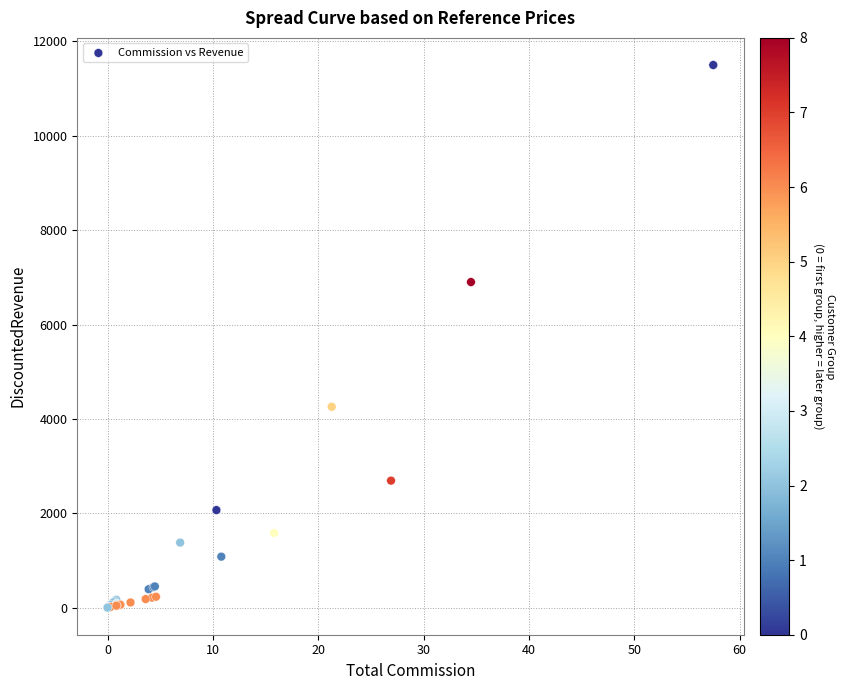

What Y value in the scatter plot is closest to 5750?

6900.0